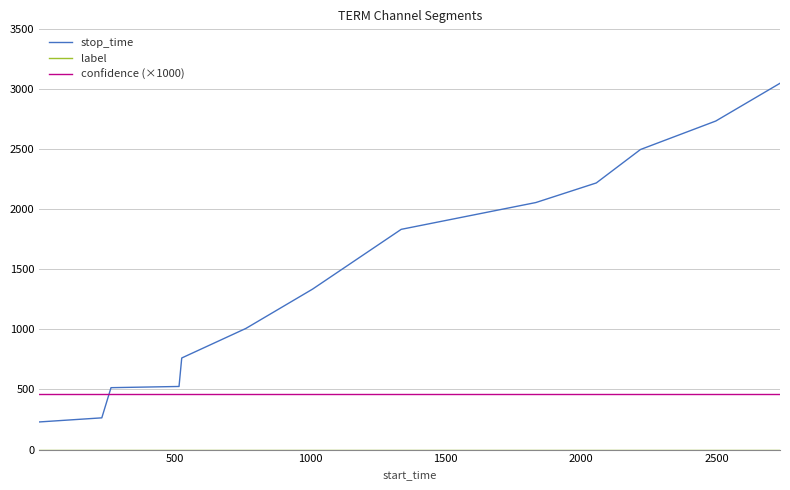

What is the lowest value of the confidence (×1000) series?

459.8